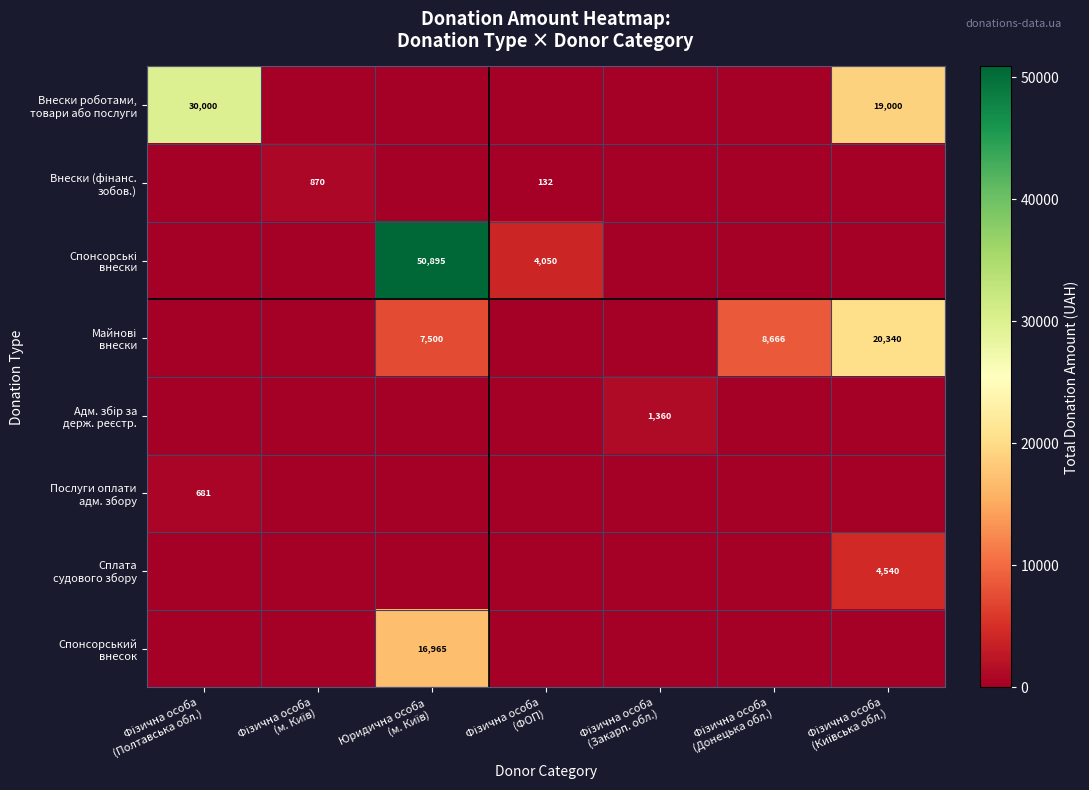

Which series changed the most between Фізична особа (ФОП) and Фізична особа (Київська обл.)?

Майнові внески